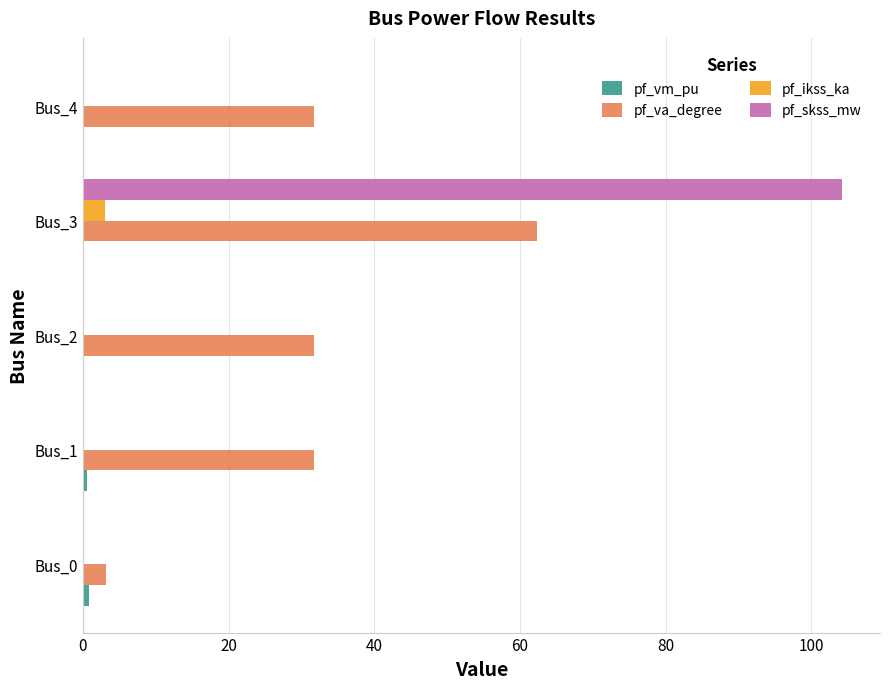

What is the sum of all pf_skss_mw values?

104.2